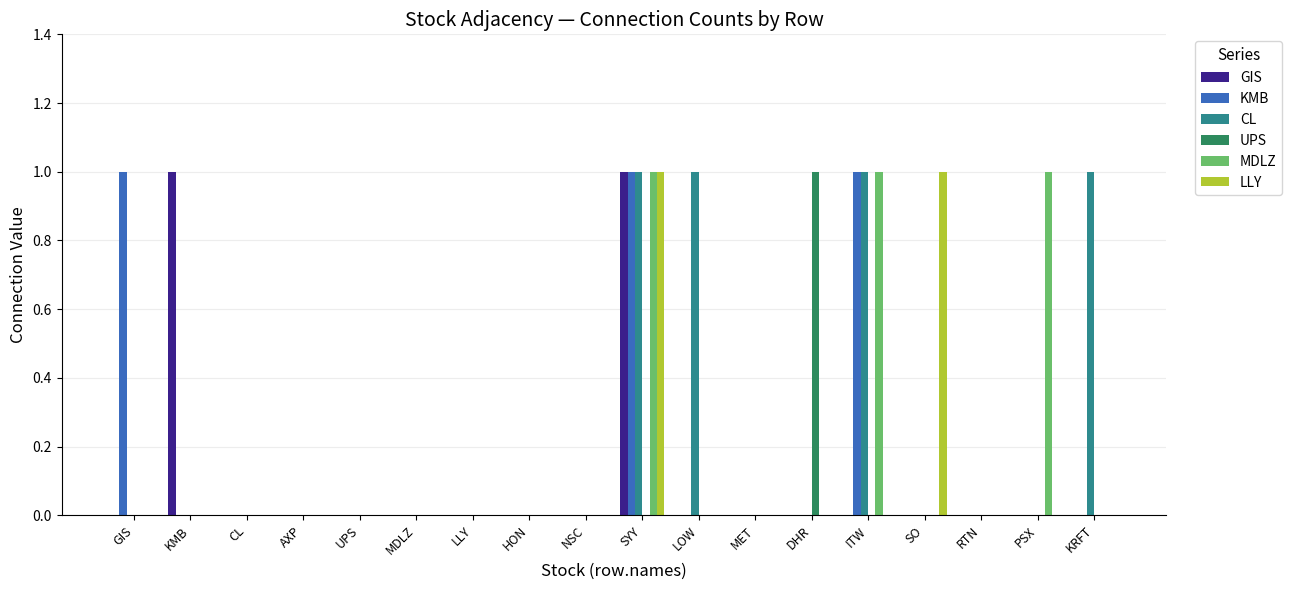

Which series changed the most between RTN and KRFT?

CL